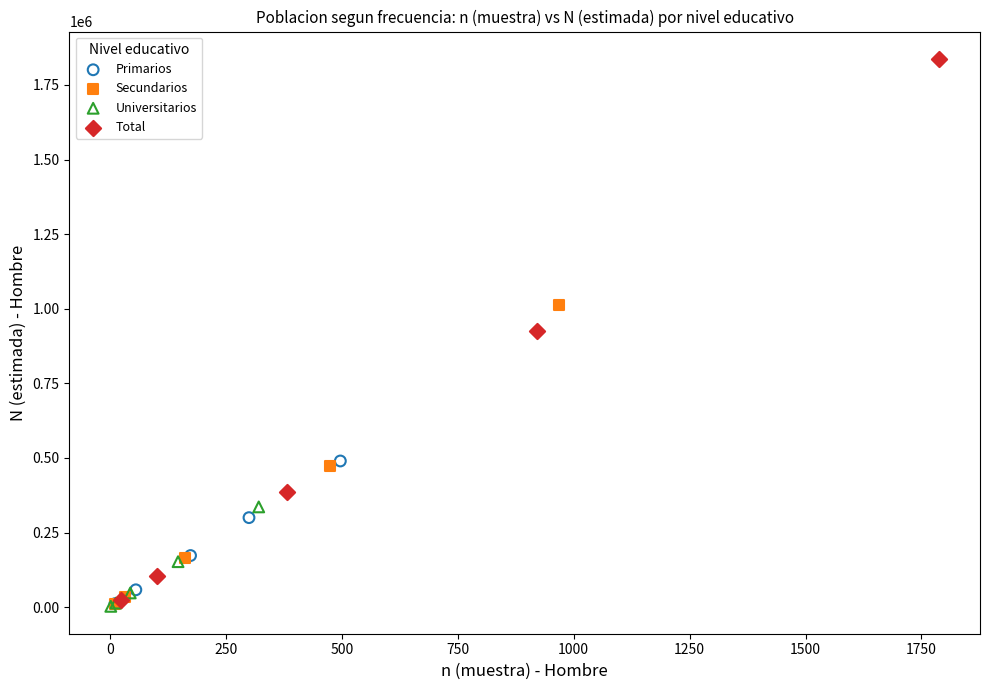

Which series has the largest Y range (max minus min)?

Total